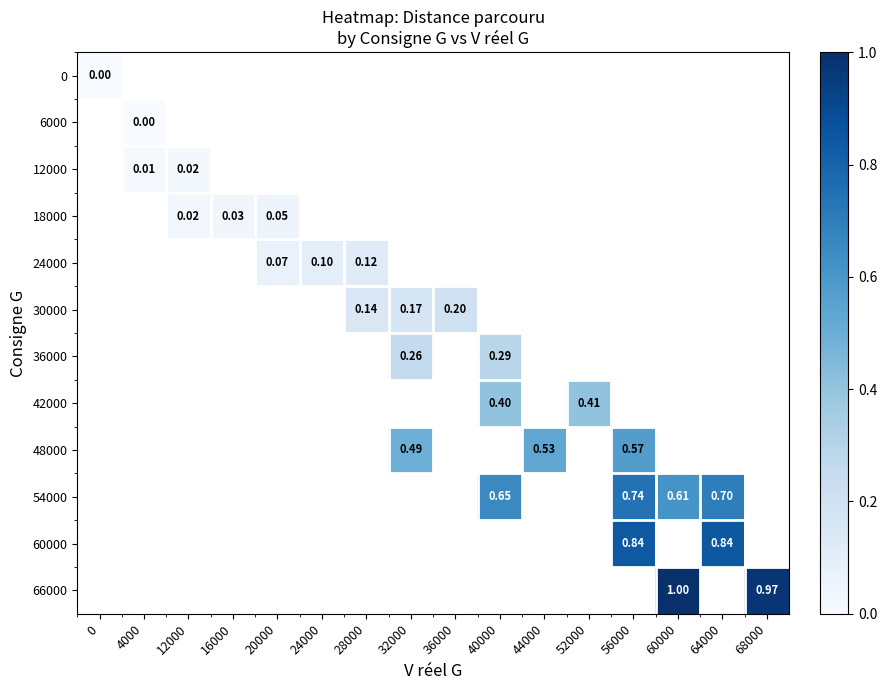

How many distinct data groups are displayed?

12